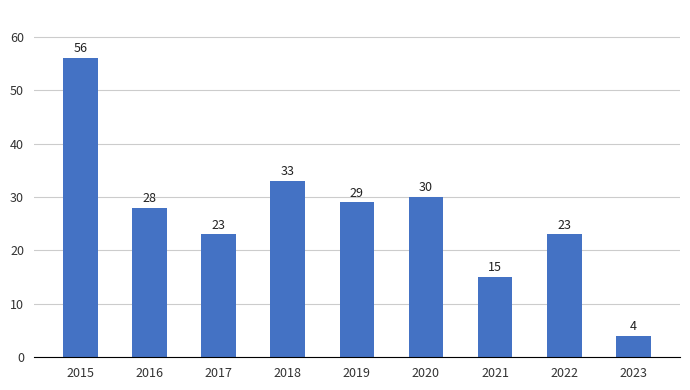

What is the change in value from 2016 to 2019?

+1